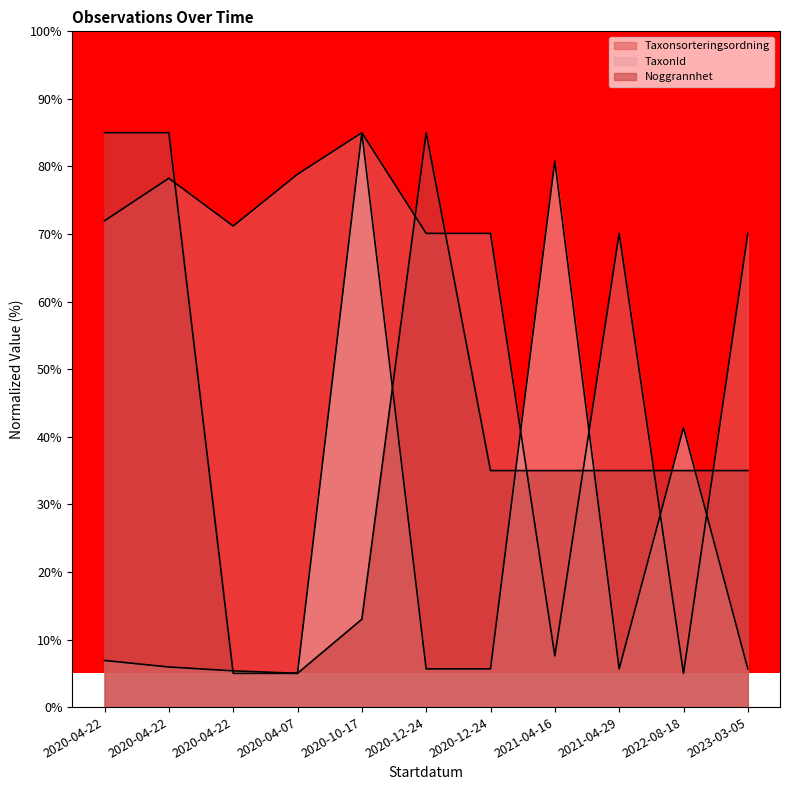

What is the label of the 1st point from the right?

2023-03-05